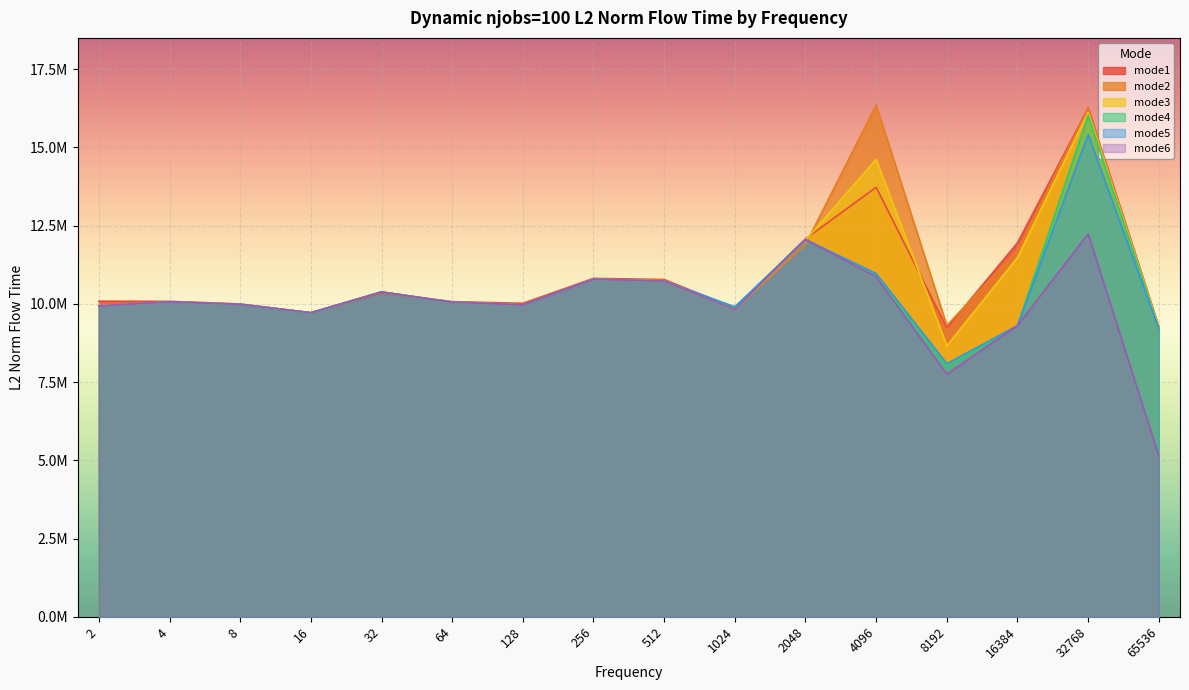

At how many categories does at least one series exceed 7025997?

16